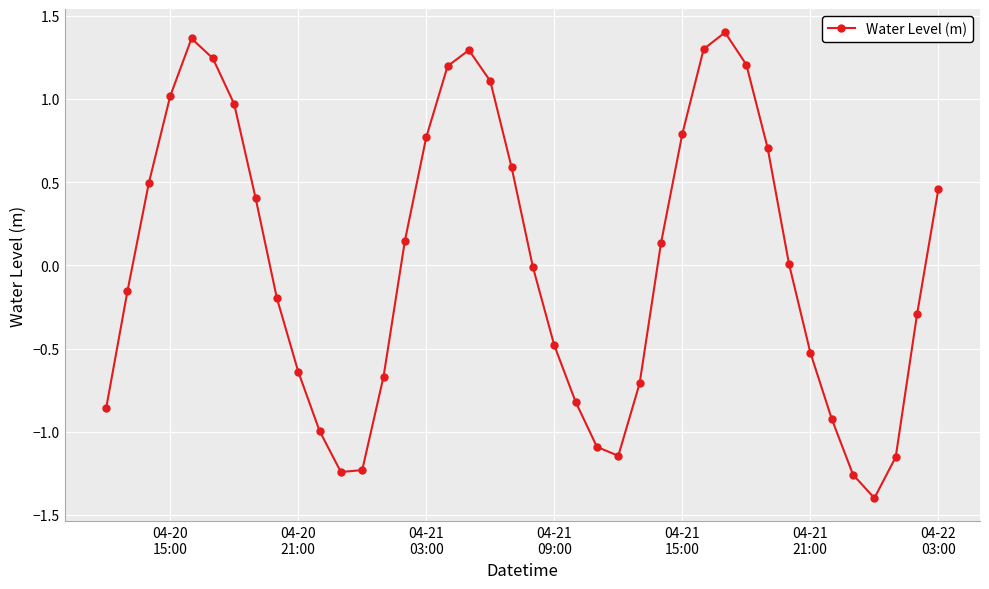

Does the chart have visible grid lines?

Yes